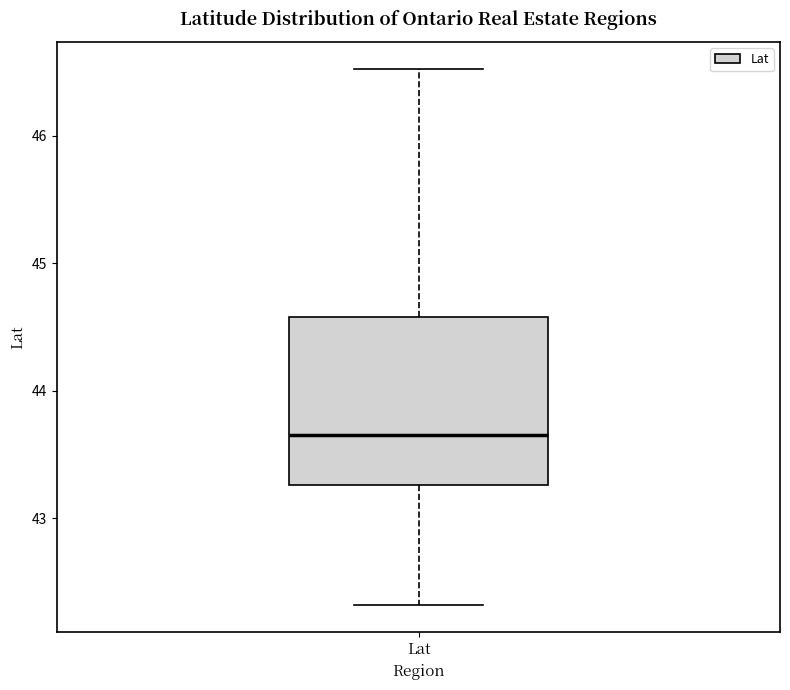

Transcribe this box plot: give where the median line is, the range the box spans, and where the two whiskers end, as read against the y-axis. The values are not printed on the chart, so give them approximately, as read against the axis.

median 43.7, box 43.3 to 44.6, whiskers 42.3 to 46.5